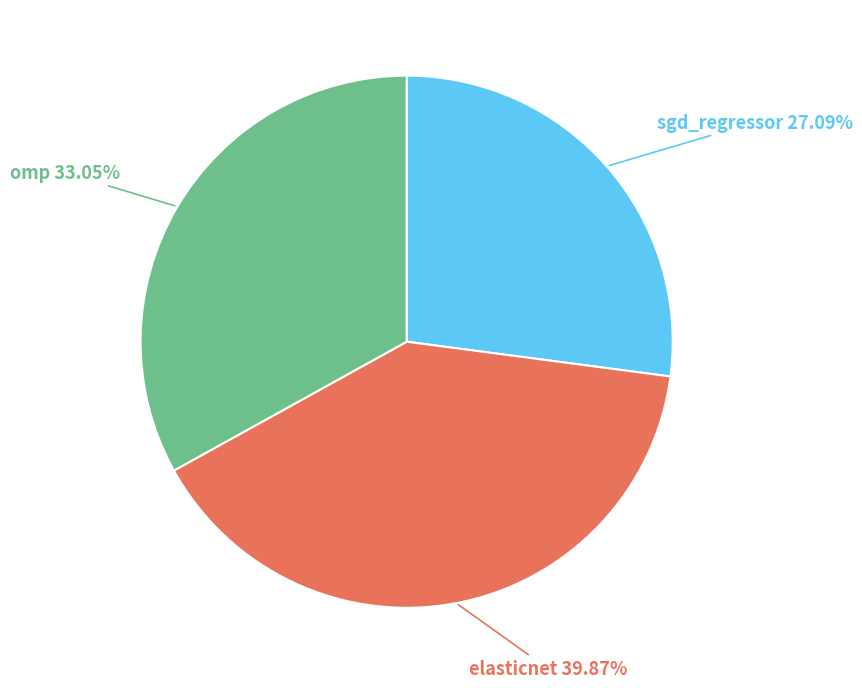

Which slice is the largest?

elasticnet